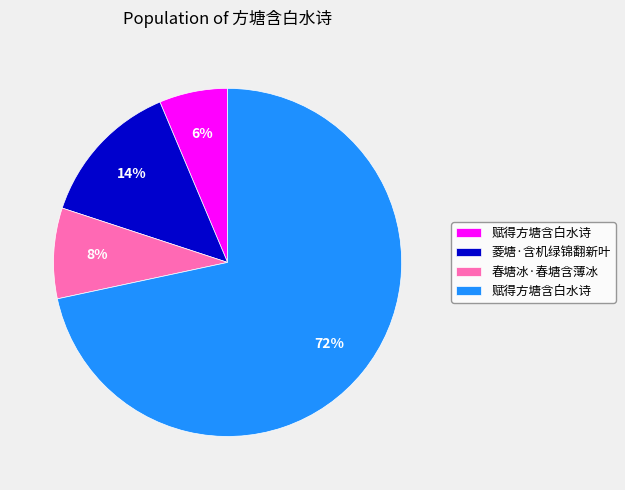

Is there any slice that represents more than half of the pie?

Yes